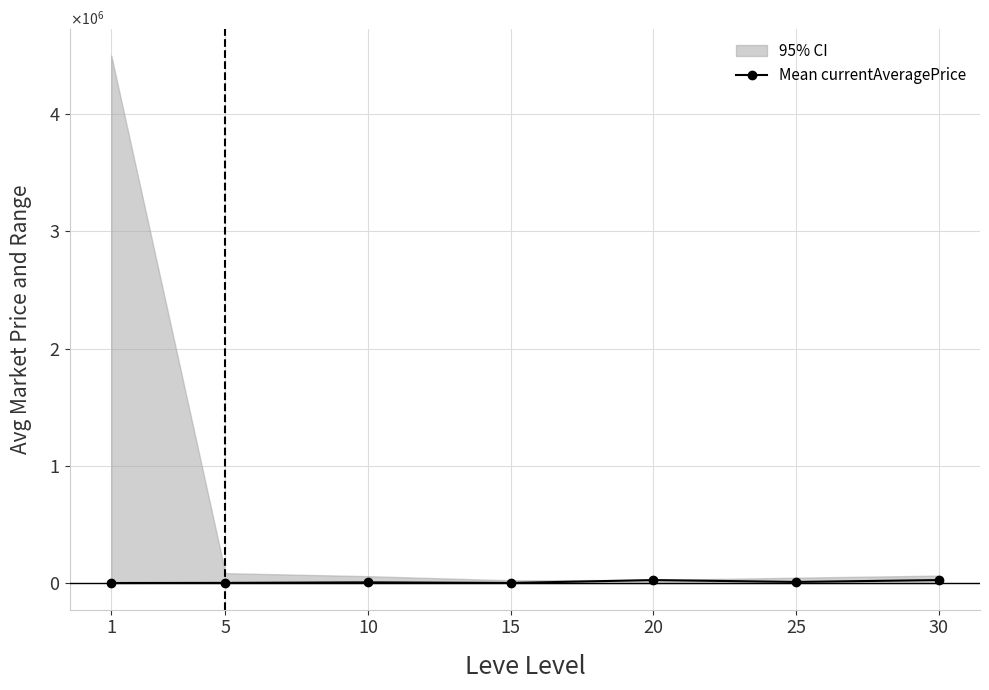

What is the smallest value displayed?

1820.0